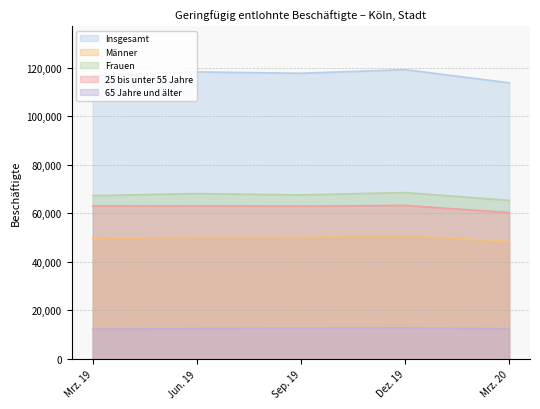

At which category does 65 Jahre und älter reach its first local peak?

Dez. 19